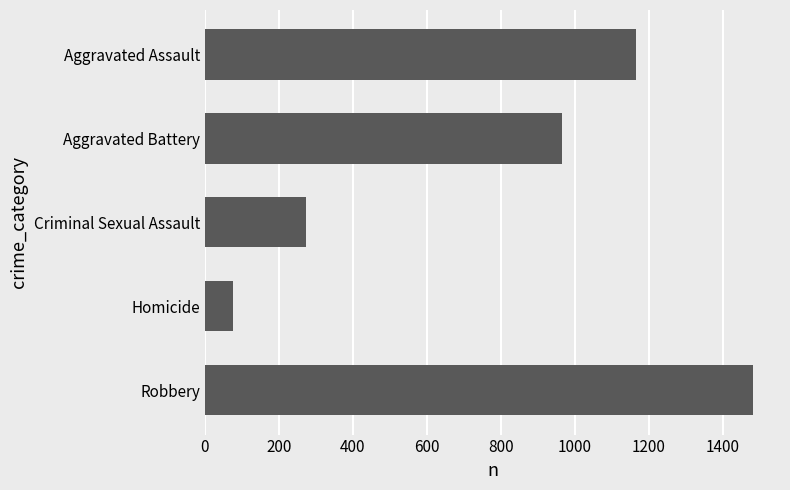

List the labels in order of value, smallest first.

Homicide, Criminal Sexual Assault, Aggravated Battery, Aggravated Assault, Robbery